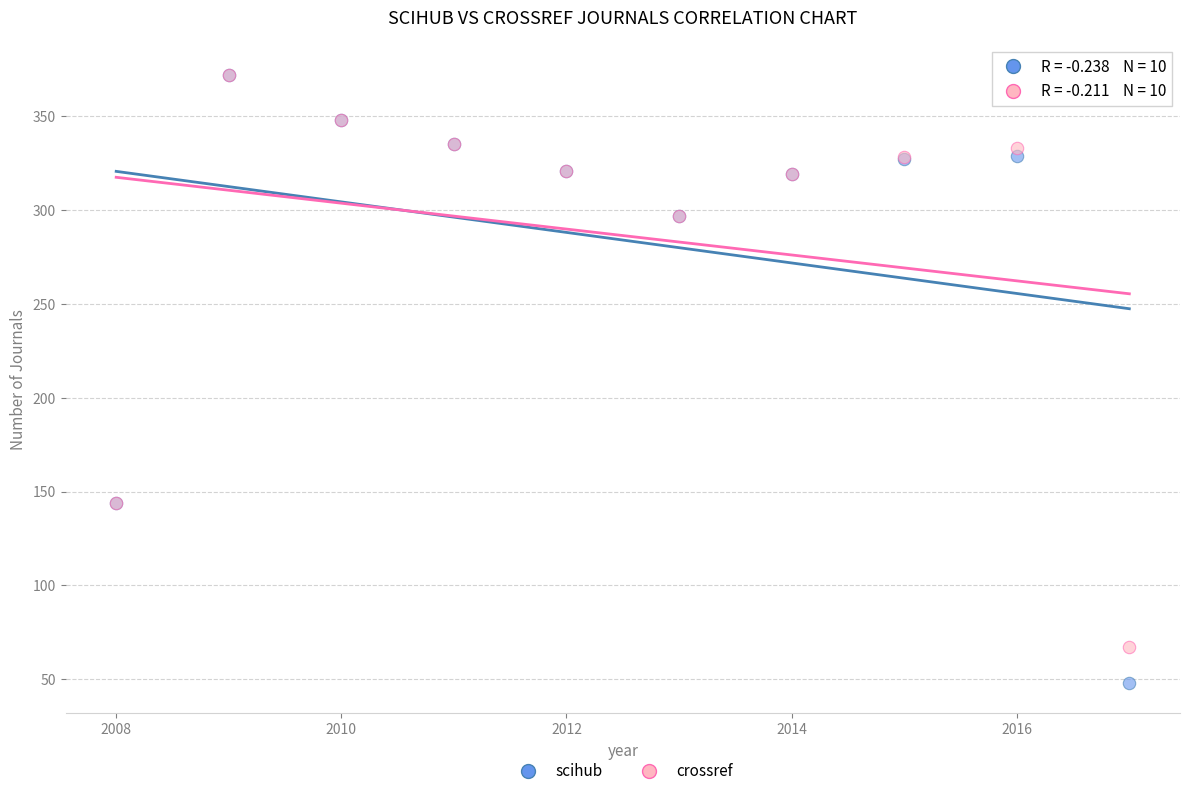

Which series contains the lowest Y value?

scihub